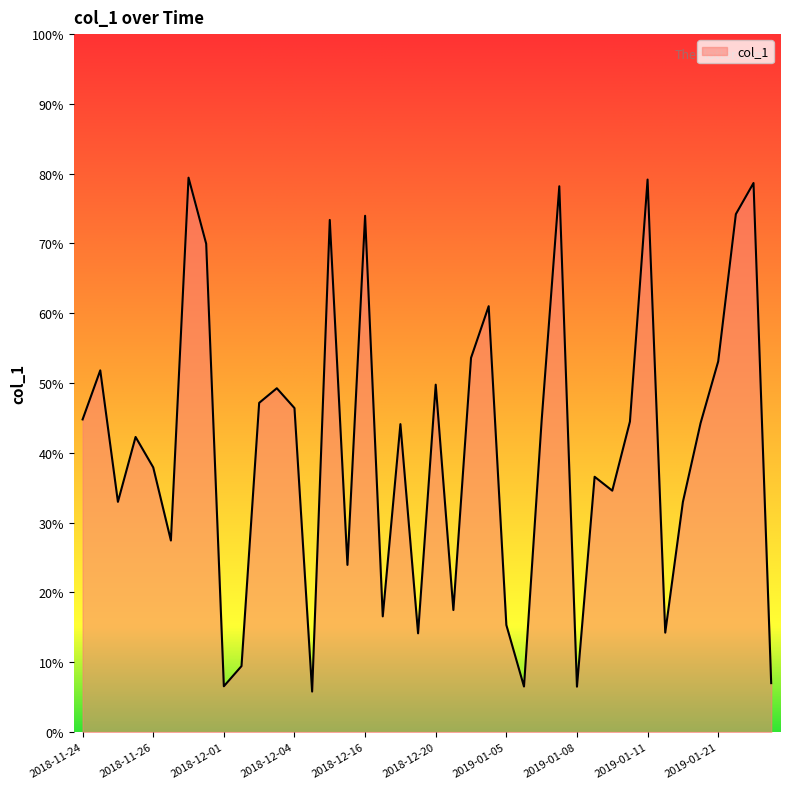

What is the difference between the maximum and minimum values?

73.6